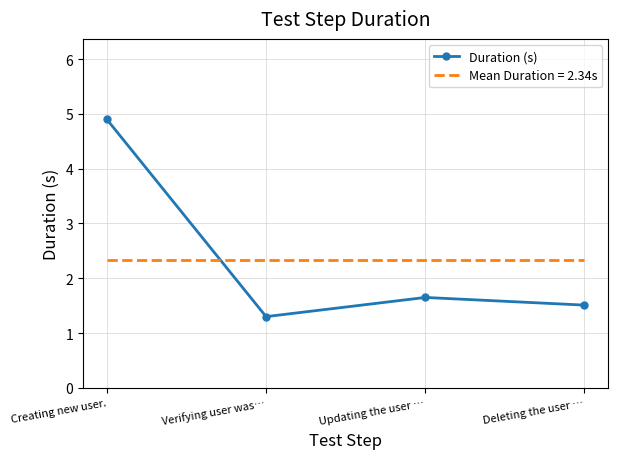

What is the average value of the Mean Duration = 2.34s series?

2.3